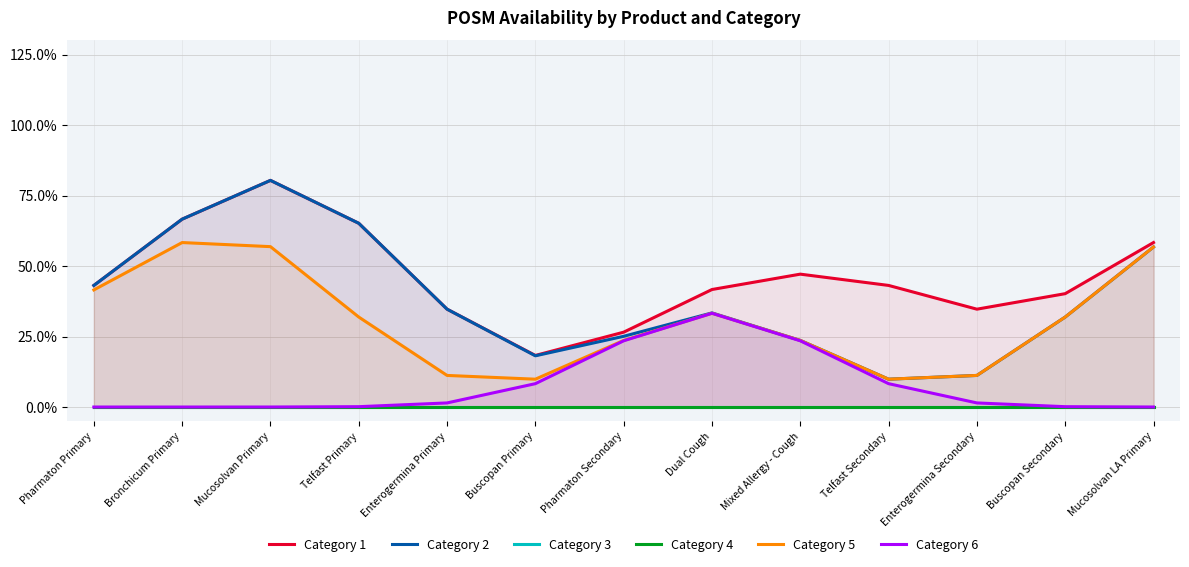

Count the number of categories in the chart.

13